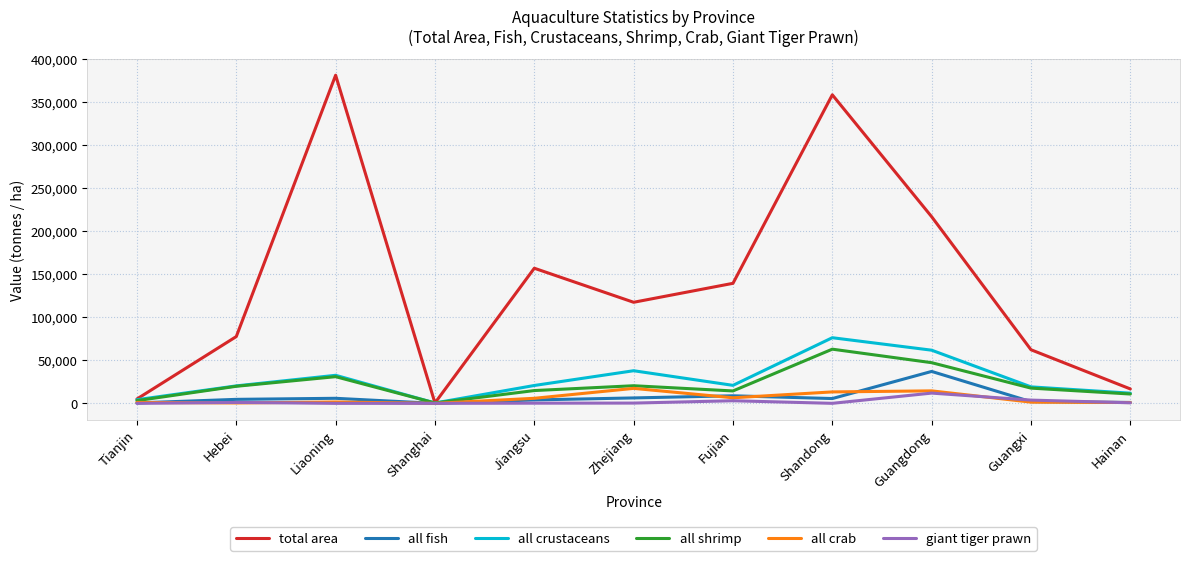

At which category is the sum across all series the highest?

Shandong